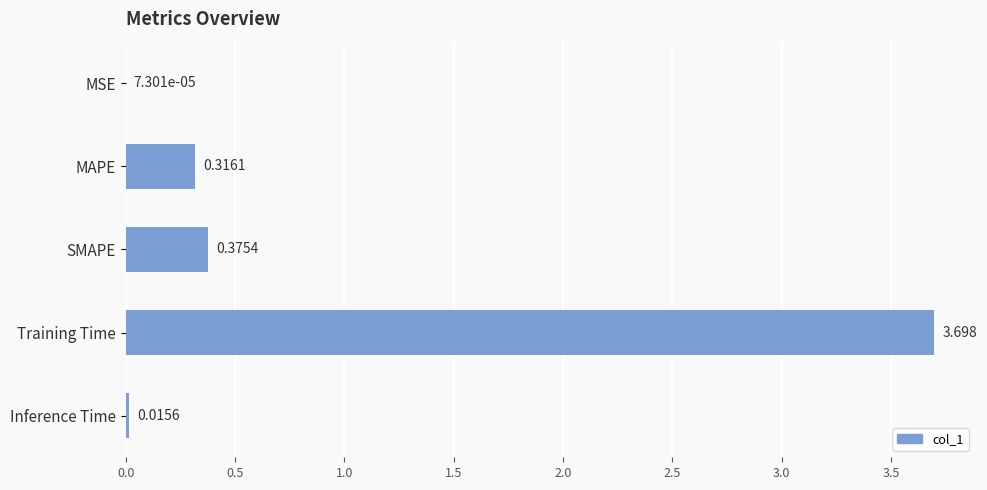

At which category does the chart reach its peak across all series?

Training Time